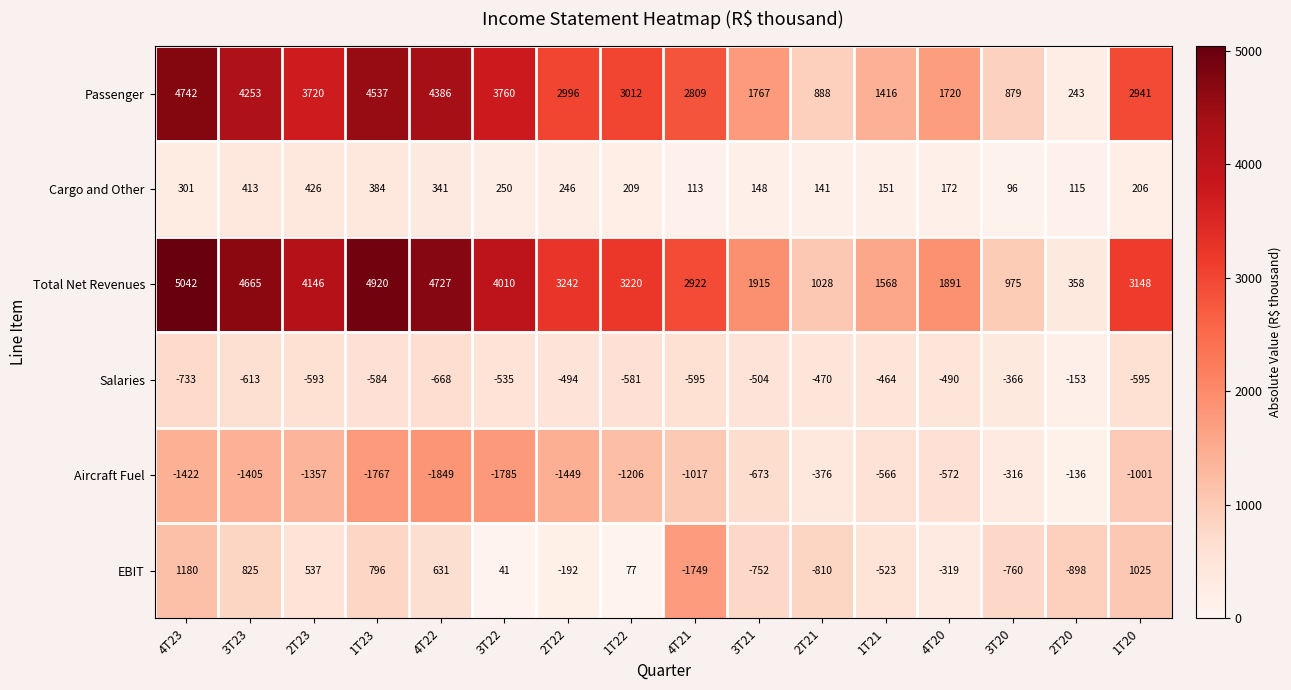

Which series has the largest total across all categories?

Total Net Revenues